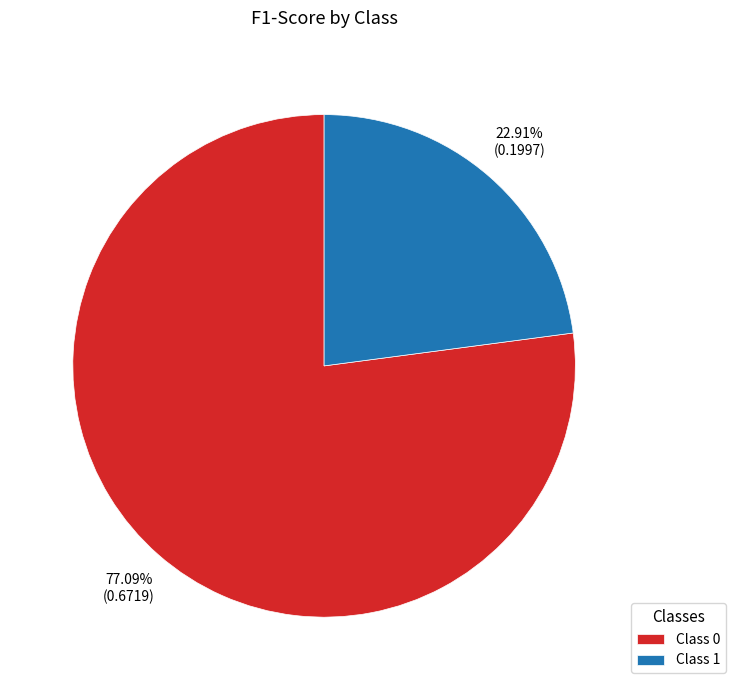

Does Class 0 represent more than half of the total?

Yes